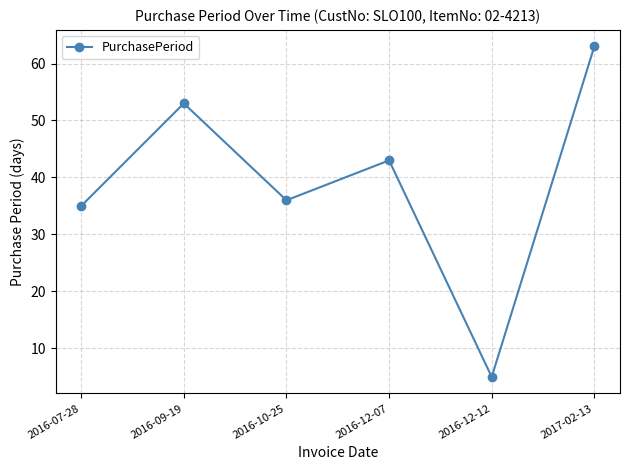

What is the difference between the values at 2016-12-07 and 2016-12-12?

38